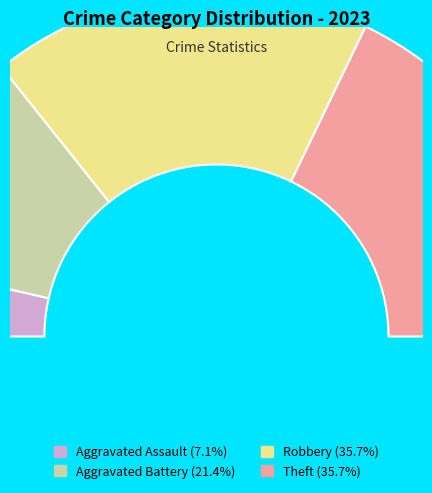

Approximately how many times larger is the value at Theft compared to Aggravated Assault?

5.0